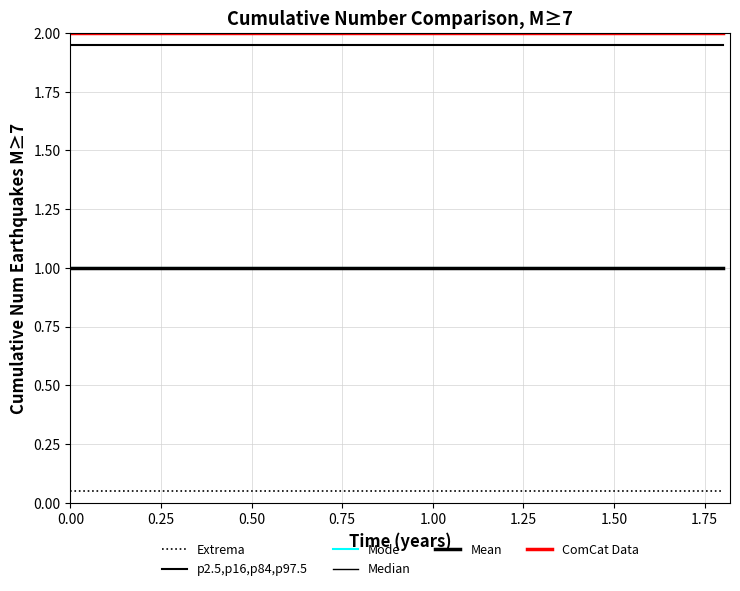

What is the label of the 10th point from the right?

1.50